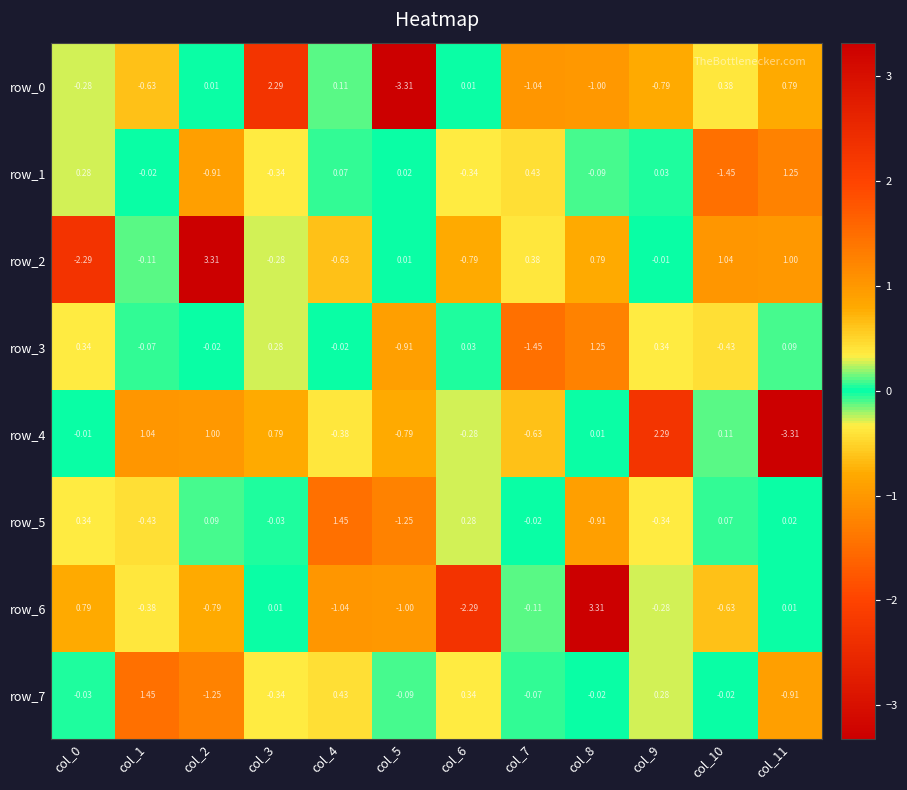

Which series has the largest total across all categories?

row_2